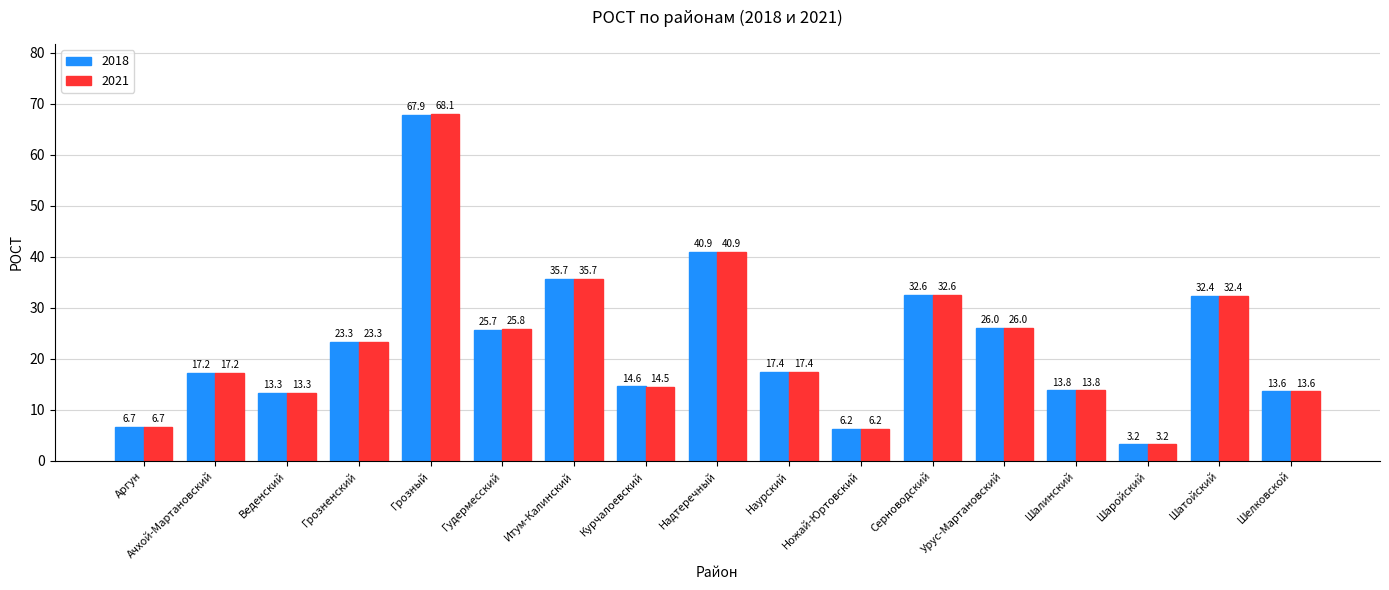

Which series has the widest spread of values?

2021